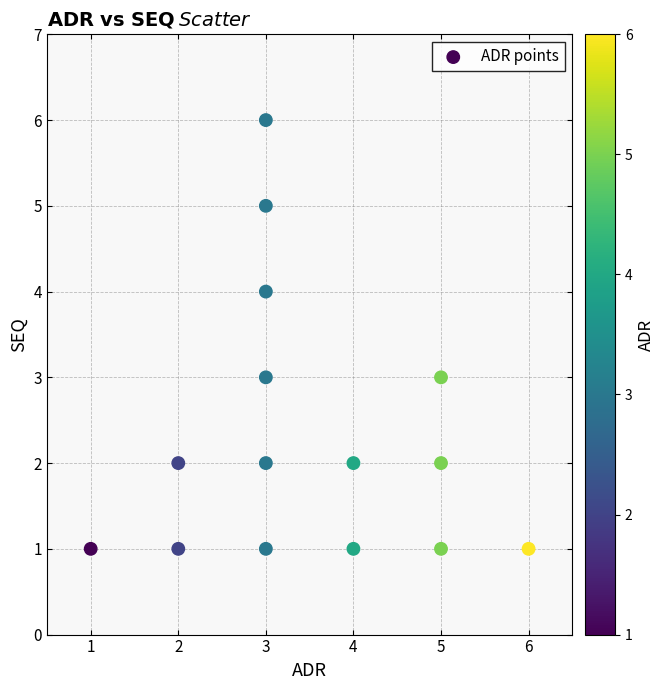

What is the range of Y values (max minus min)?

5